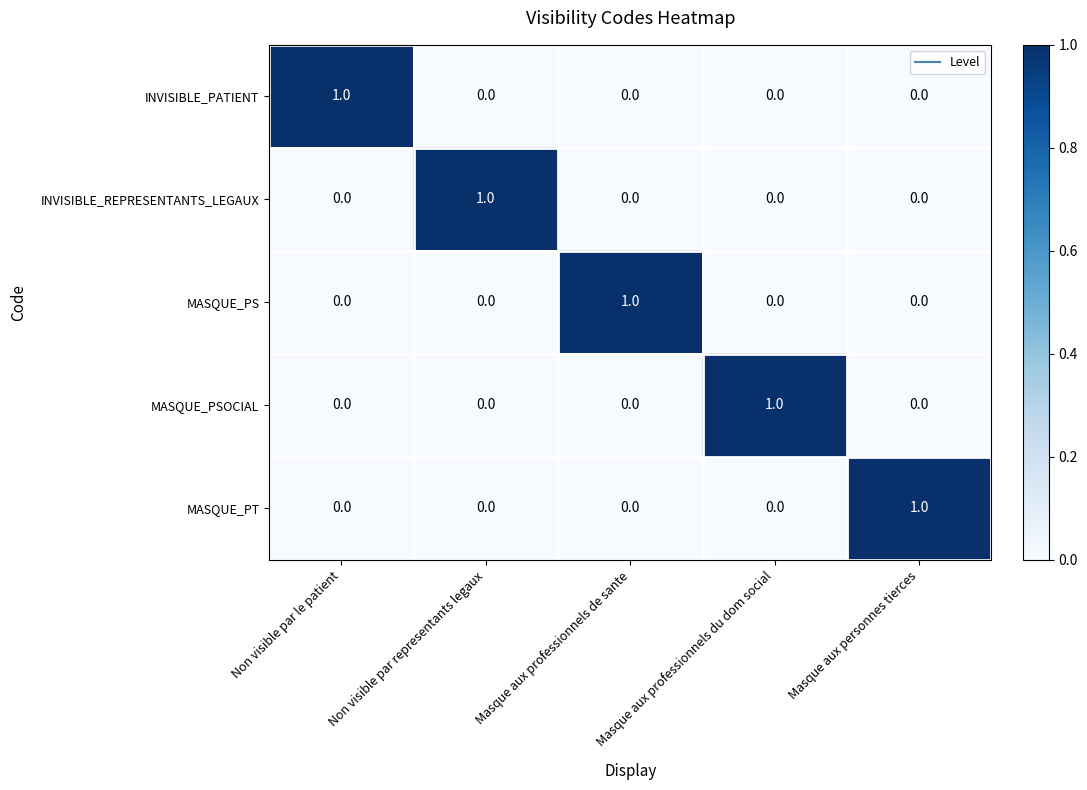

True or false: MASQUE_PSOCIAL has a value of 1 at Masque aux professionnels du dom social.

True